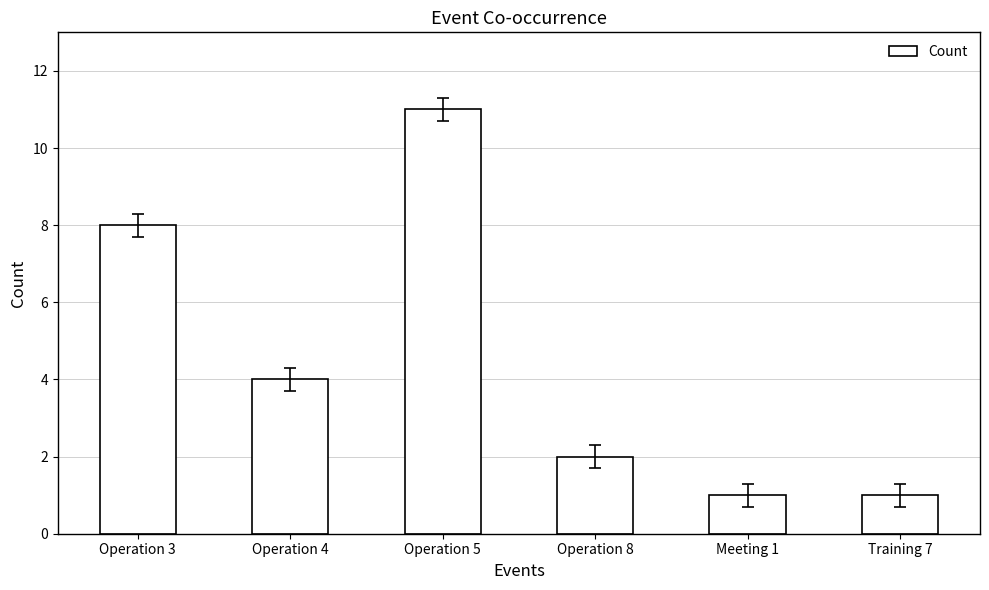

What is the label of the 4th bar from the left?

Operation 8